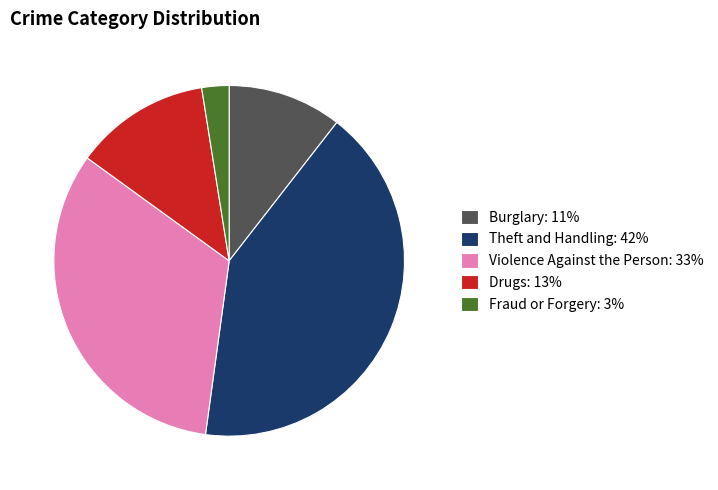

What is the largest slice in the pie chart?

Theft and Handling